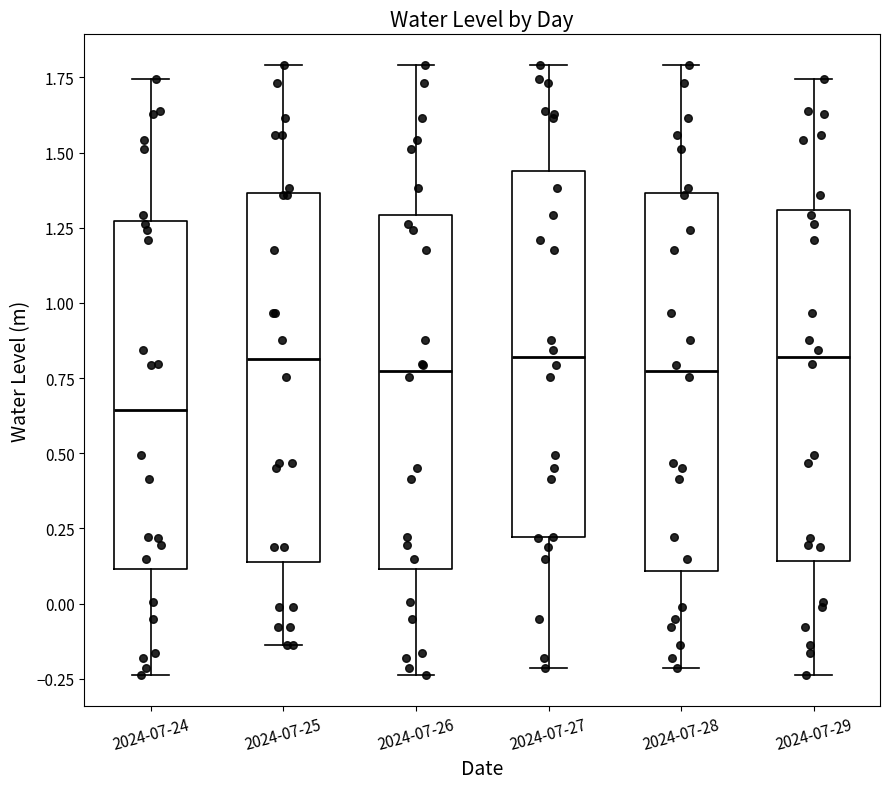

Where does the upper whisker of the box for 2024-07-24 end on the y-axis? The values are not printed on the chart, so give them approximately, as read against the axis.

1.75